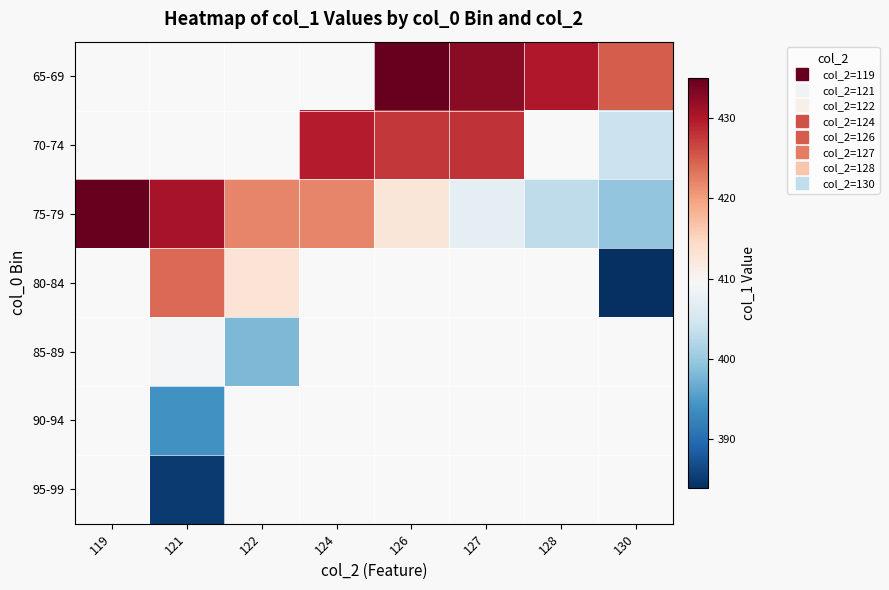

How many series are shown in this chart?

7